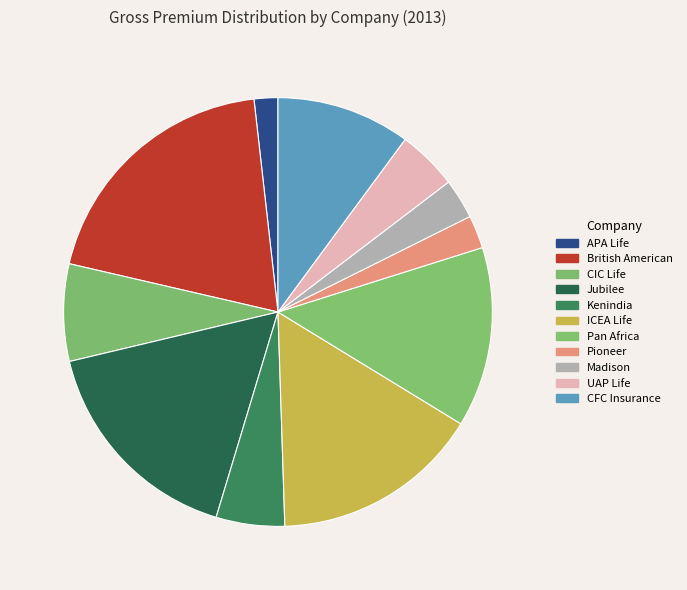

How many segments does this pie chart have?

11